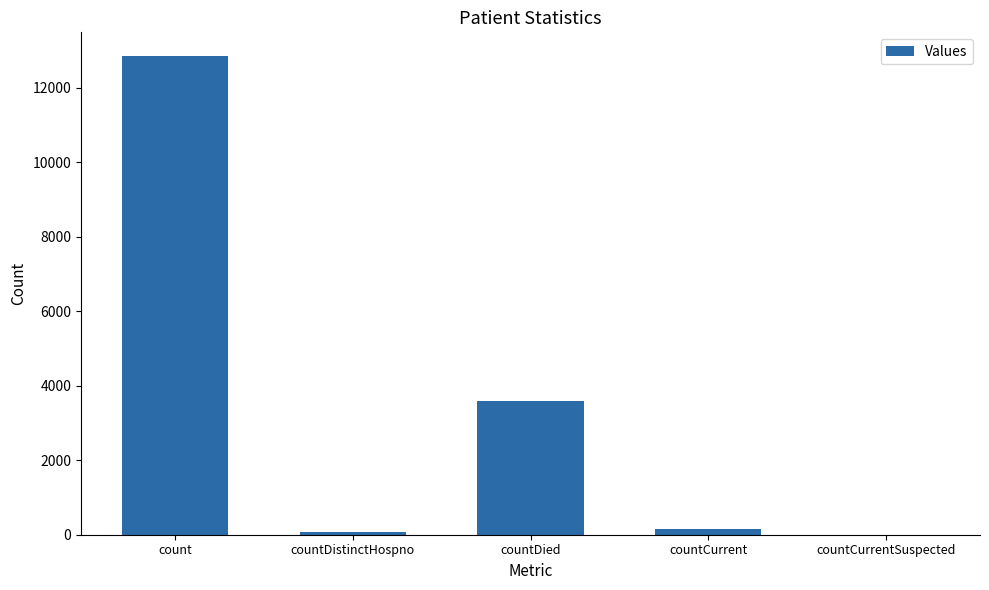

Are the bars grouped side by side (vs. stacked)?

No